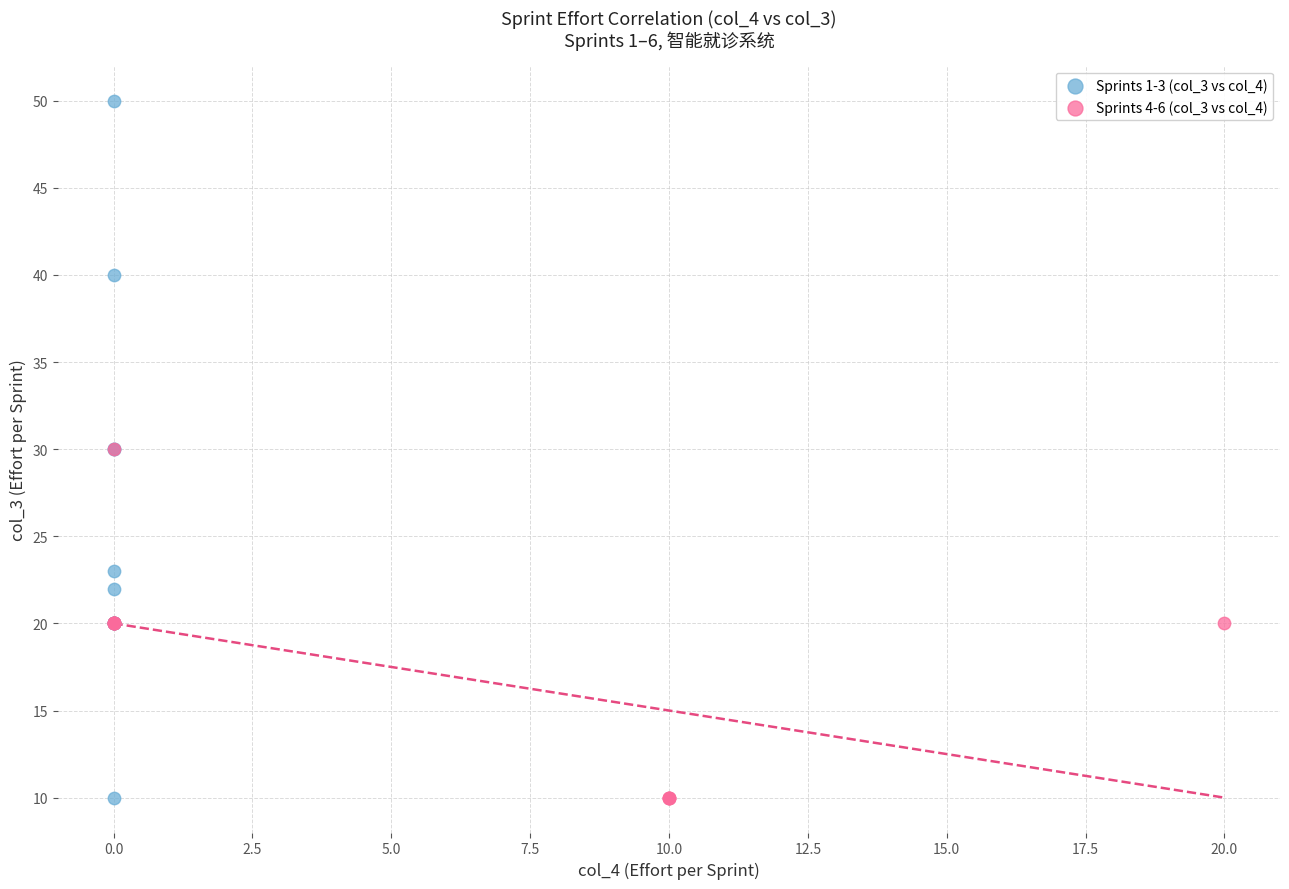

What are all the series names shown in the legend?

Sprints 1-3 (col_3 vs col_4), Sprints 4-6 (col_3 vs col_4)